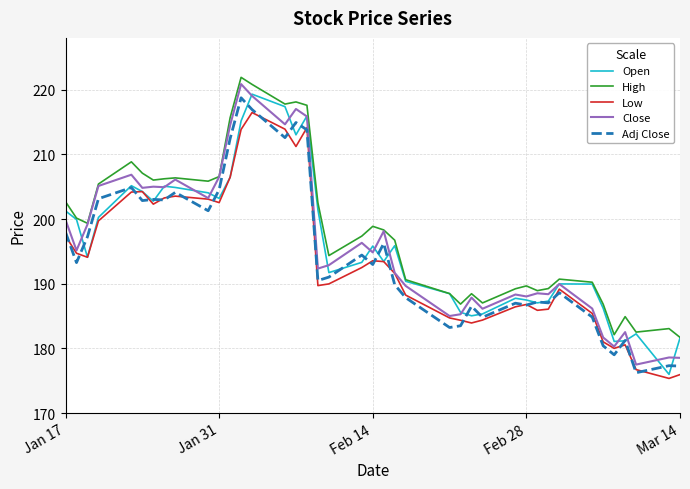

Rank the series by their maximum value, from lowest to highest.

Low, Adj Close, Open, Close, High